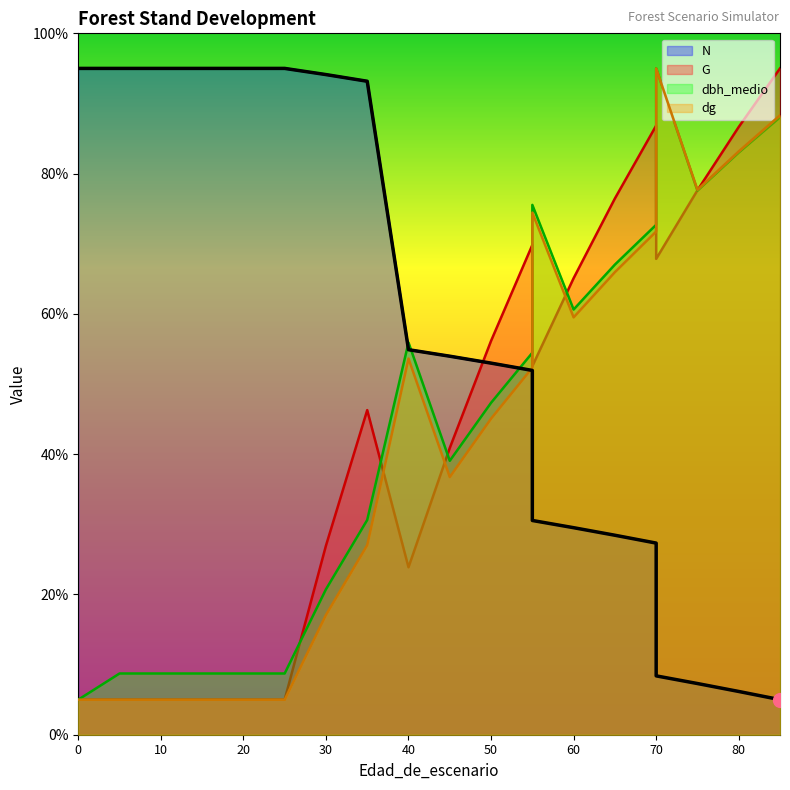

Reading right to left, list all the values displayed in this chart.

N: 5.0	6.2	7.3	8.4	27.3	28.4	29.5	30.5	51.9	53.0	54.0	54.9	93.2	94.1	95.0	95.0	95.0	95.0	95.0	95.0
G: 95.0	86.7	77.6	67.8	86.8	76.5	65.1	52.5	69.8	56.2	40.9	23.9	46.3	27.0	5.0	5.0	5.0	5.0	5.0	5.0
dbh_medio: 88.0	83.0	77.6	95.0	72.7	67.0	60.6	75.5	54.5	47.3	39.1	55.9	30.6	20.7	8.7	8.7	8.7	8.7	8.7	5.0
dg: 88.3	83.2	77.7	95.0	71.7	66.0	59.5	74.4	52.3	45.1	36.7	53.6	27.0	17.1	5.0	5.0	5.0	5.0	5.0	5.0